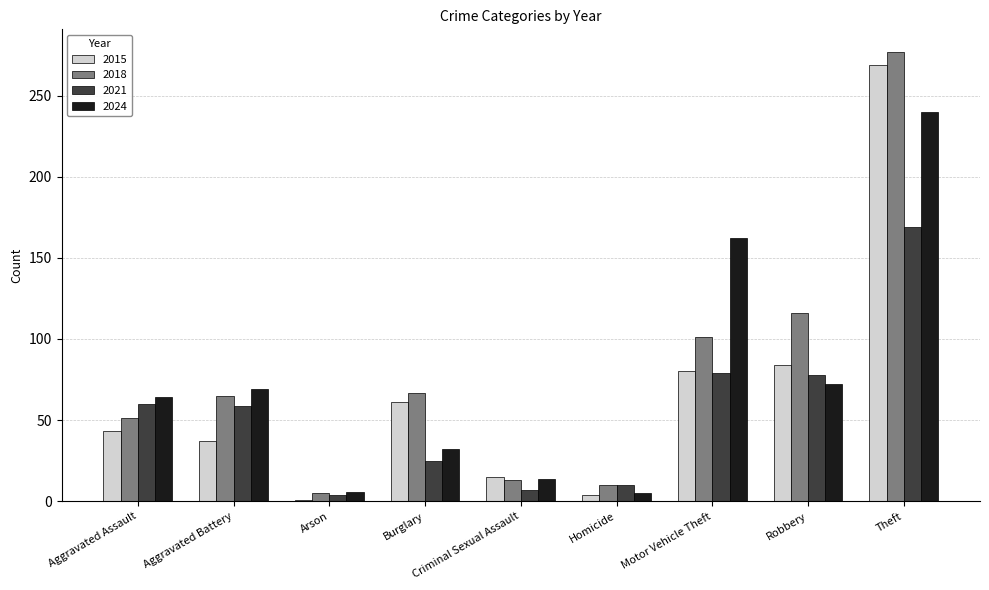

What is the label of the 1st bar from the right?

Theft